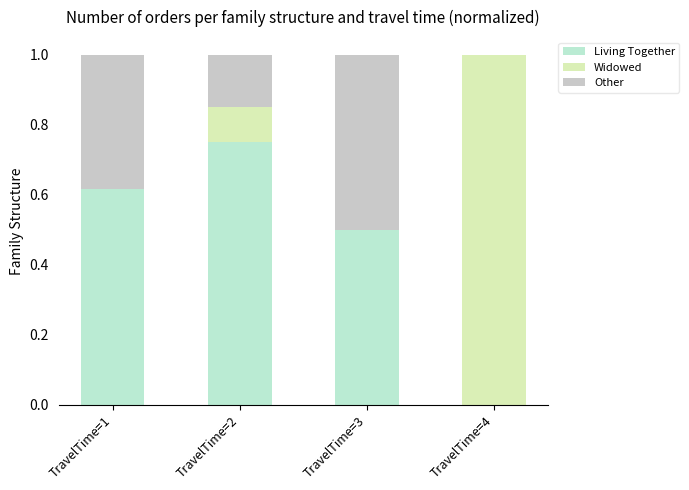

What is the total value across all series at TravelTime=1?

1.0